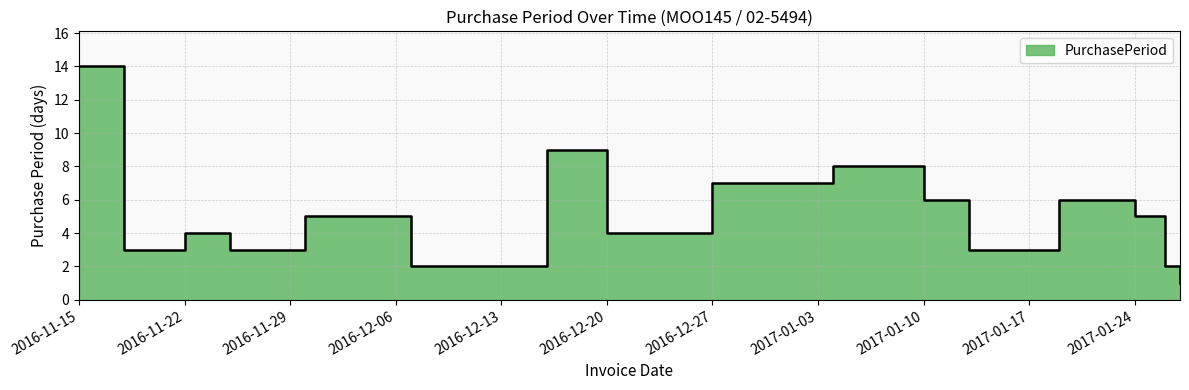

Reading left to right, list all the values displayed in this chart.

2016-11-15=14	2016-11-18=3	2016-11-22=4	2016-11-25=3	2016-11-30=5	2016-12-05=5	2016-12-07=2	2016-12-16=9	2016-12-20=4	2016-12-27=7	2017-01-04=8	2017-01-10=6	2017-01-13=3	2017-01-19=6	2017-01-24=5	2017-01-26=2	2017-01-27=1